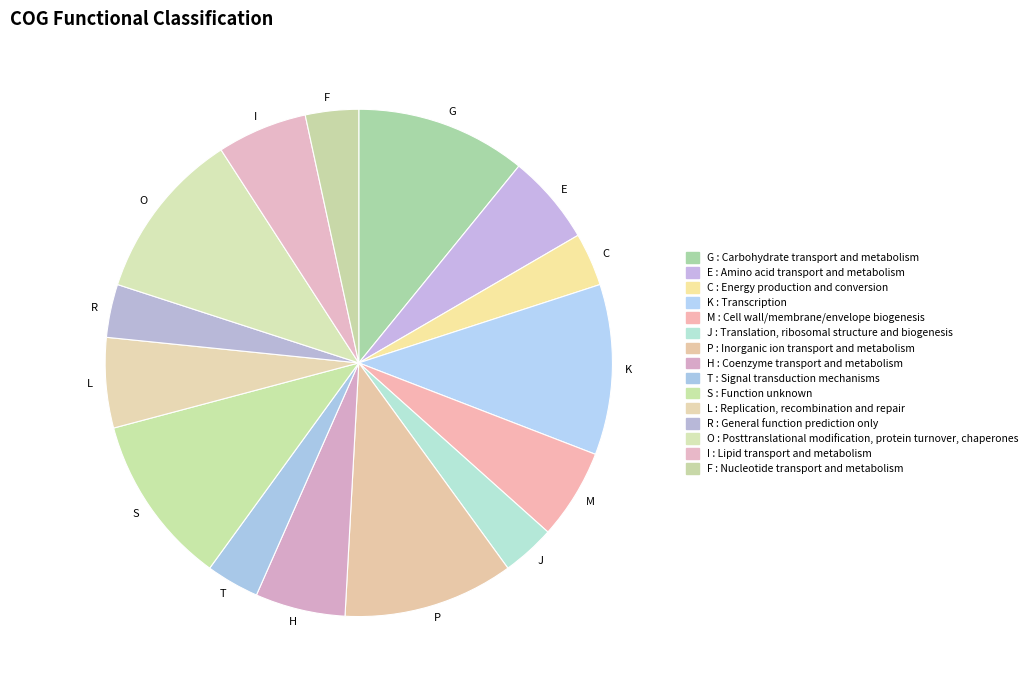

How many segments does this pie chart have?

15